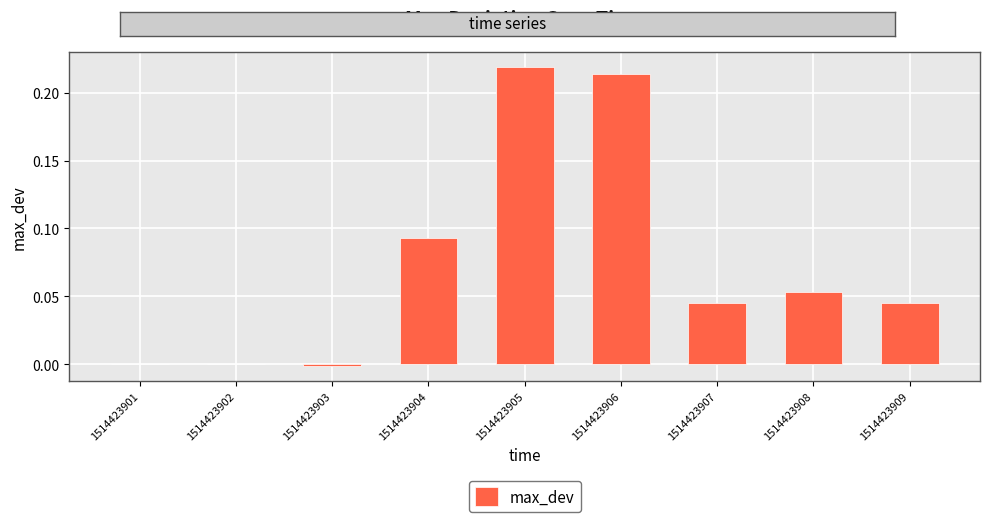

The value at 1514423904 is 0.0. True or false?

False